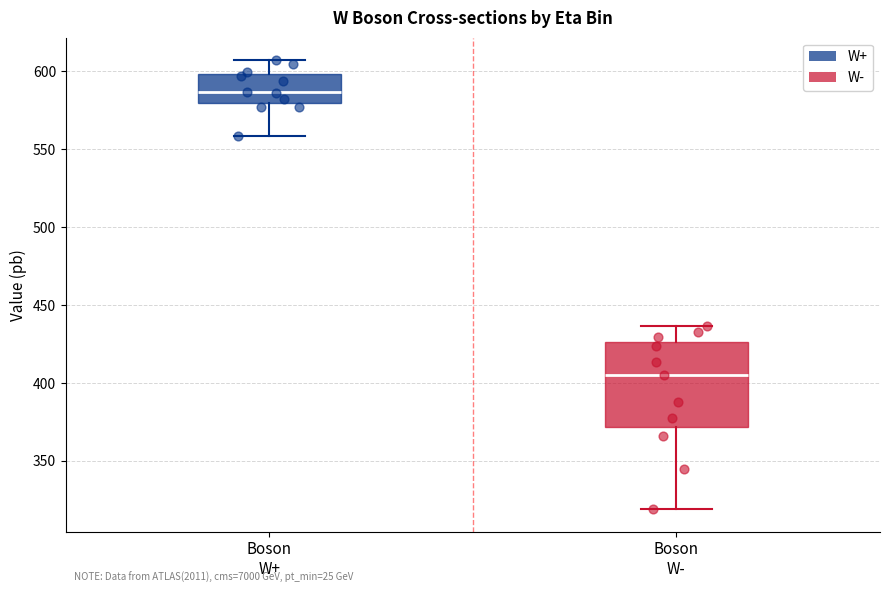

Reading left to right, read every box against the y-axis: the position of its median line, the range the box covers, and the ends of its whiskers. The values are not printed on the chart, so give them approximately, as read against the axis.

Boson W+: median 585, box 580 to 600, whiskers 560 to 605
Boson W-: median 405, box 370 to 425, whiskers 320 to 435